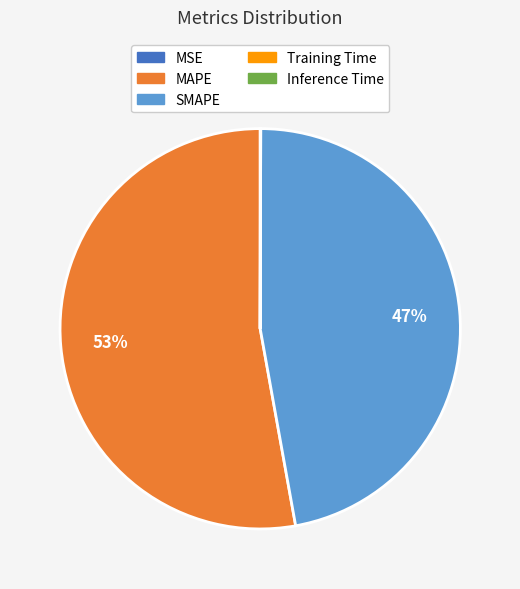

Approximately how many times larger is the value at MAPE compared to SMAPE?

1.1